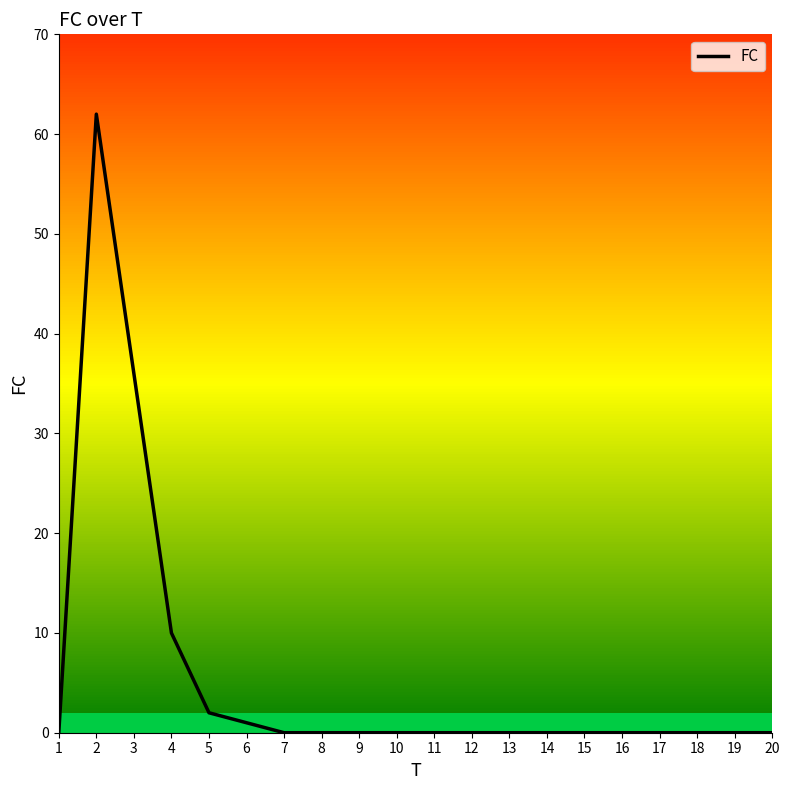

What is the change in value from 4 to 12?

-10